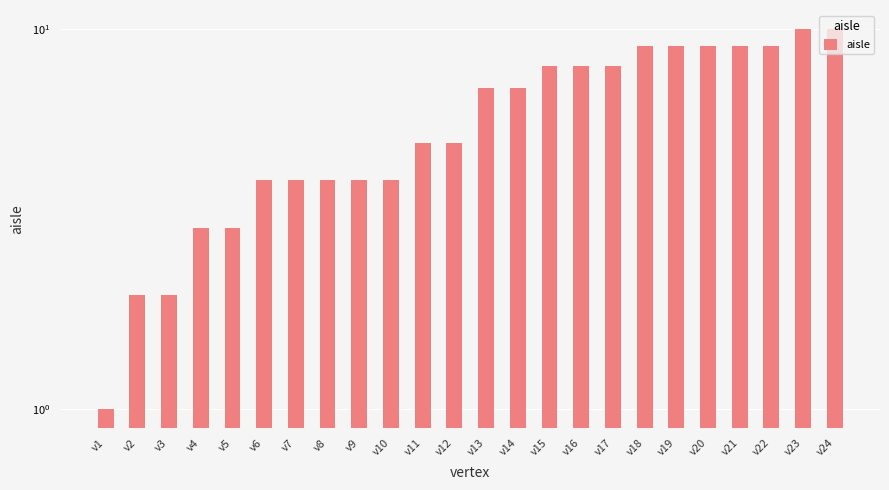

What is the sum of the values at v24 and v3?

12